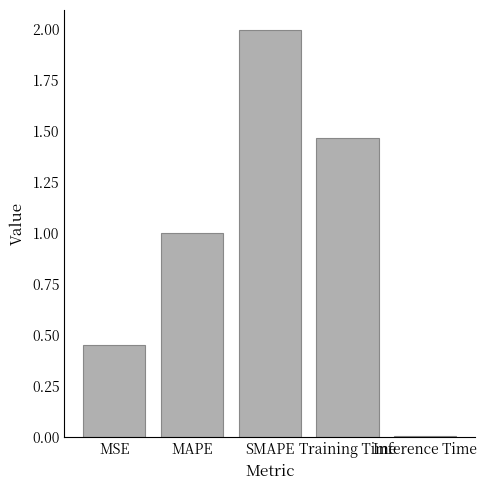

What is the label of the 4th bar from the left?

Training Time